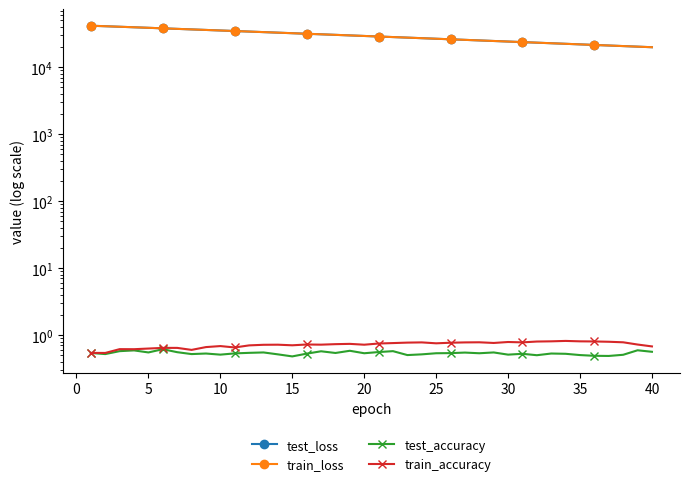

What is the difference between the maximum and minimum values in the train_accuracy series?

0.3